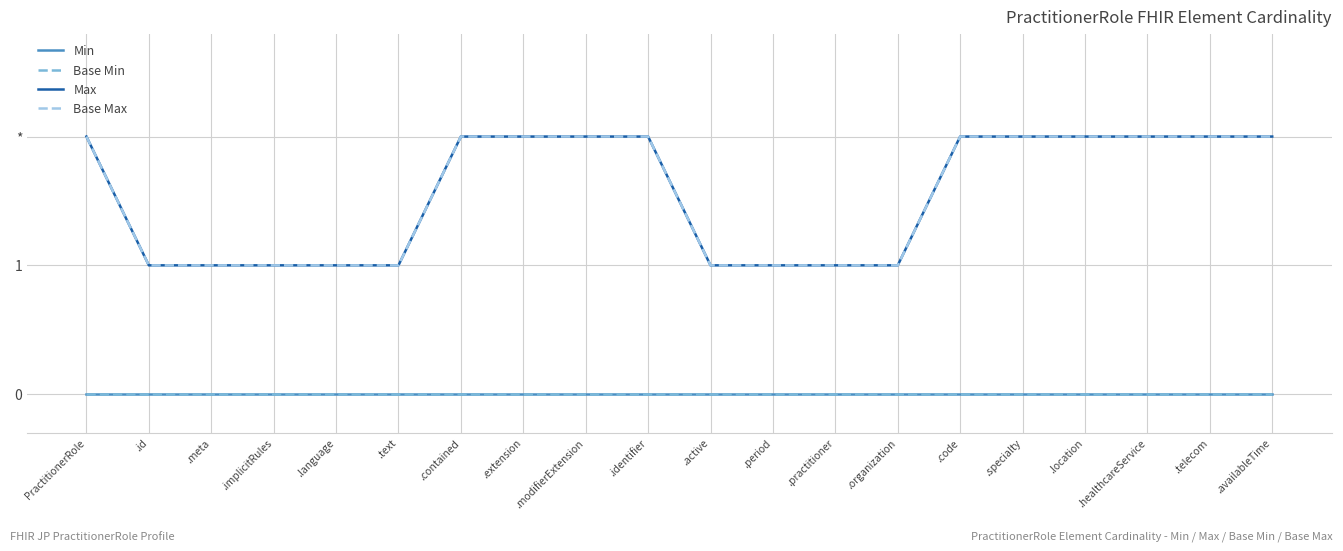

Does the chart have visible grid lines?

Yes